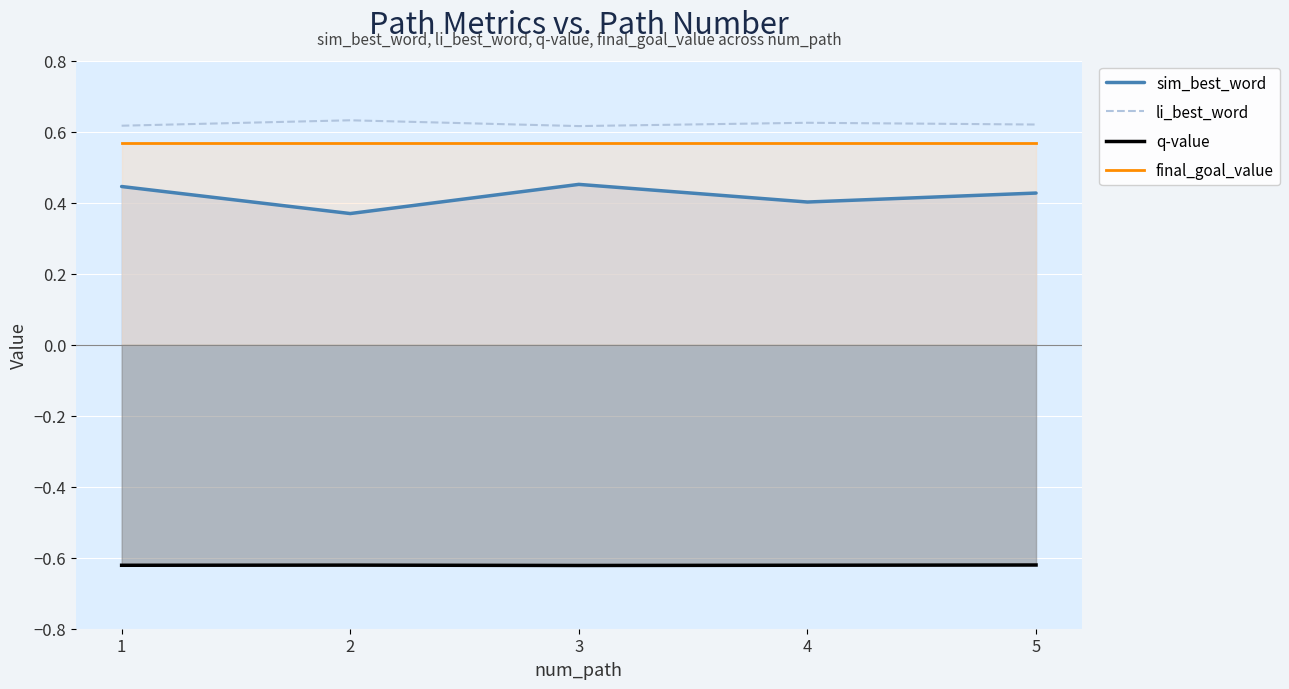

True or false: li_best_word and final_goal_value intersect in this chart.

False